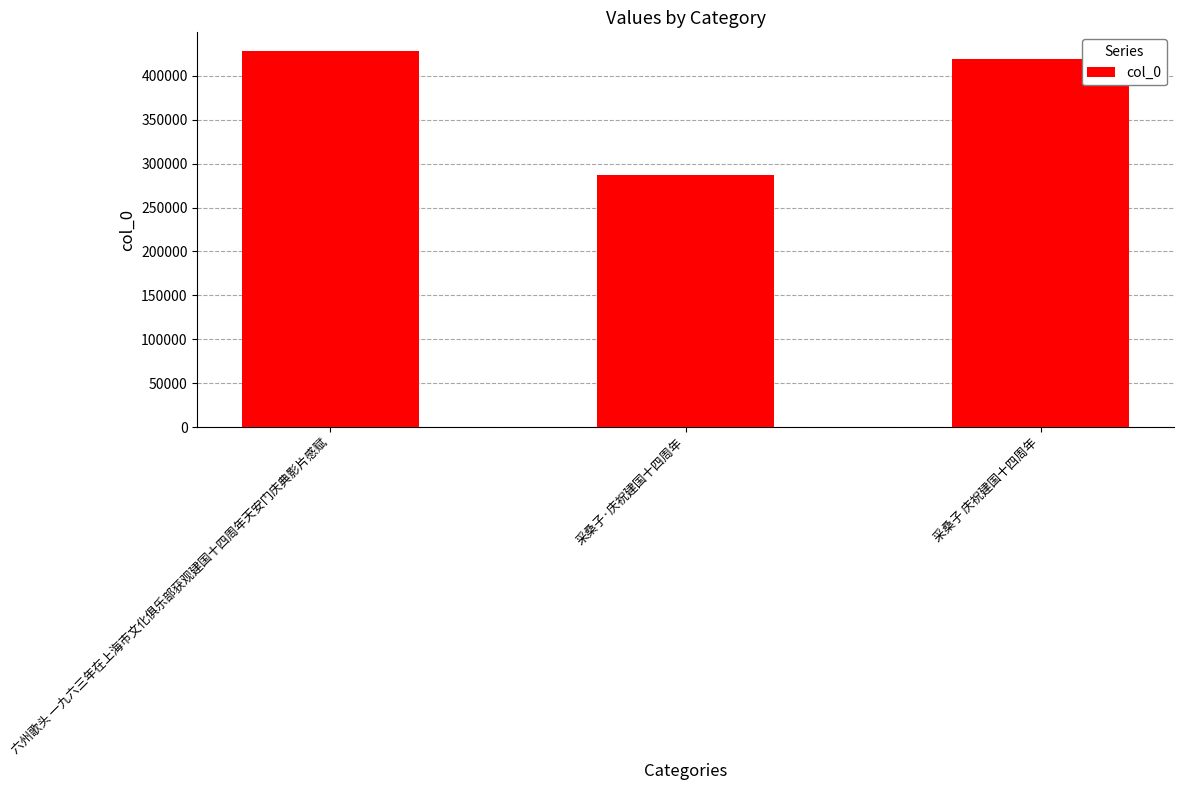

Count the number of categories in the chart.

3